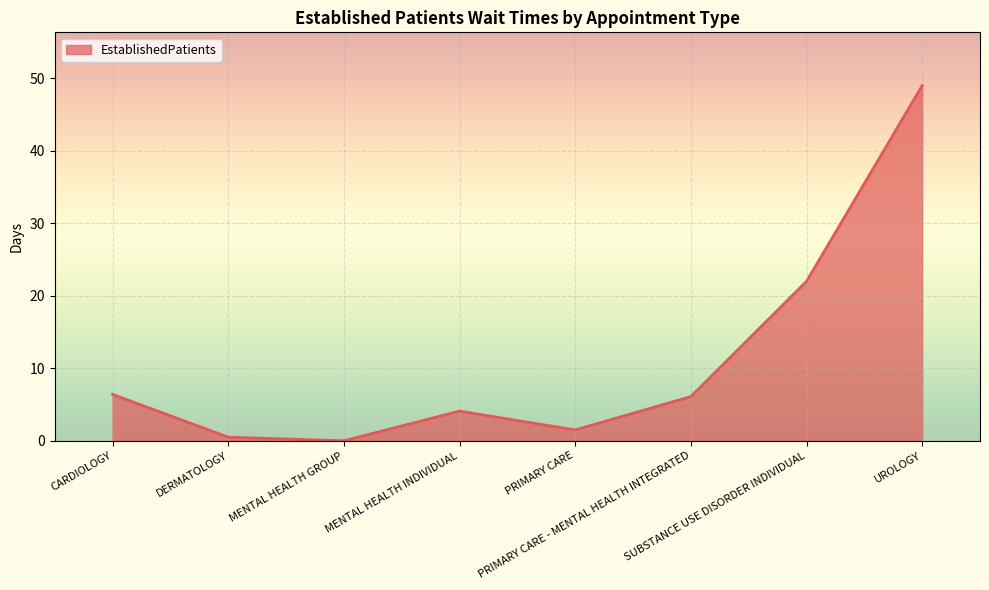

What is the difference between the maximum and second lowest values?

48.5